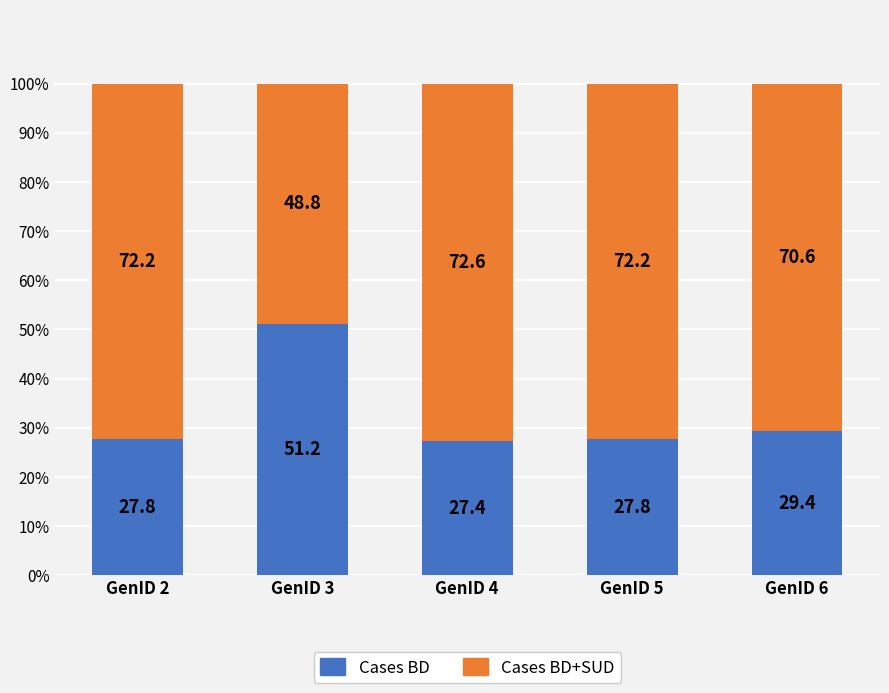

What is the highest value of the Cases BD series?

51.2